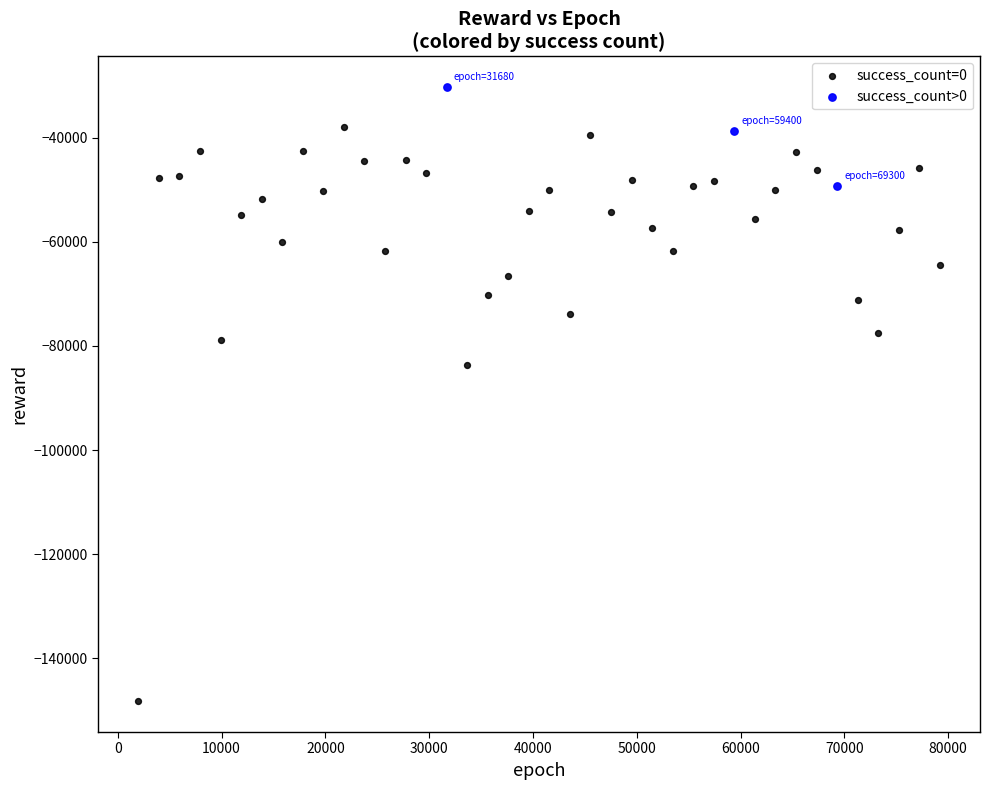

Which series contains the lowest Y value?

success_count=0